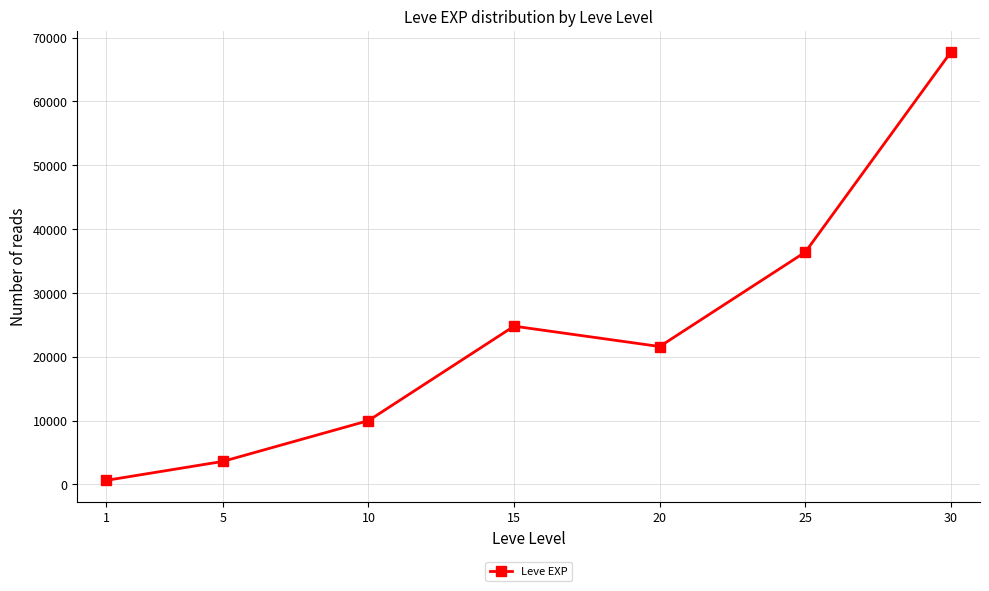

Reading left to right, extract all data points from this chart.

630	3600	9990	24790	21600	36390	67730